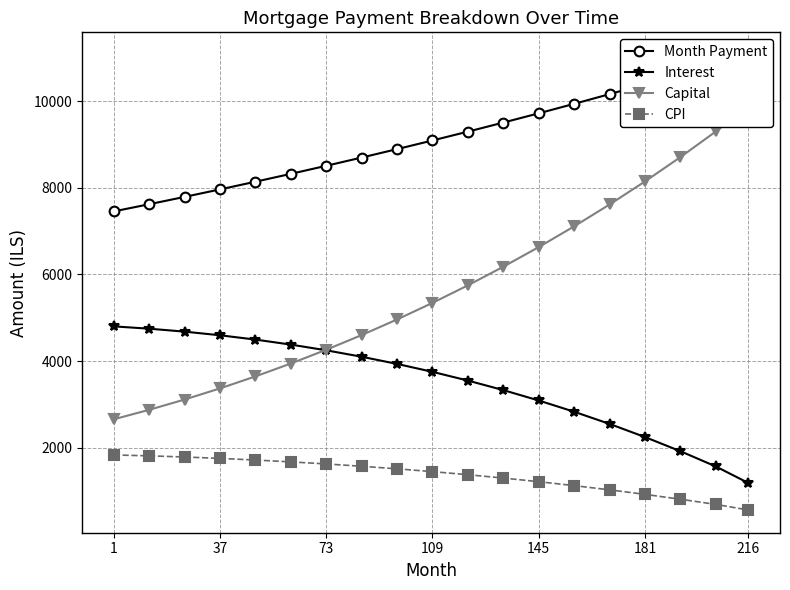

What is the maximum value for CPI?

1831.8